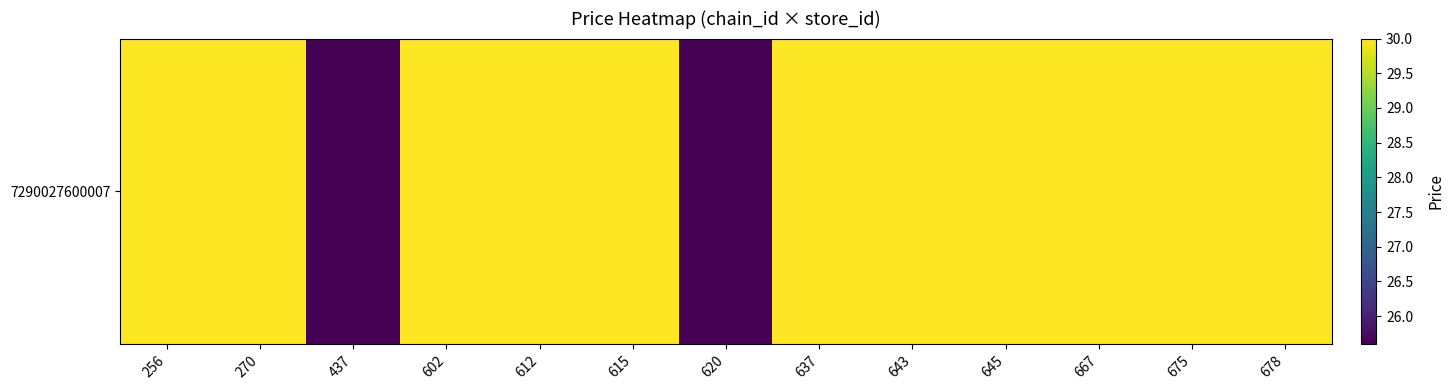

True or false: the data shows 40.1 at 645.

False